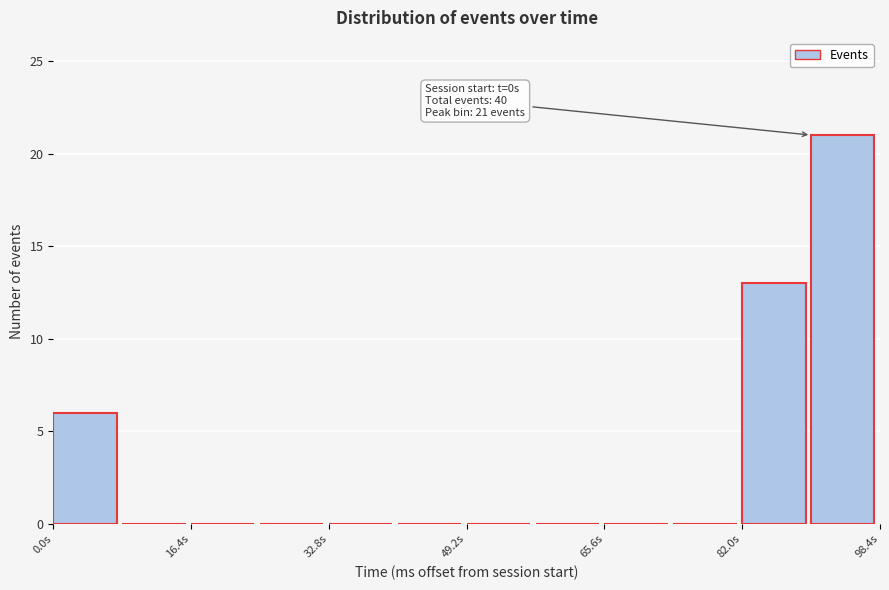

Which range on the x-axis has the tallest bar?

90 to 98